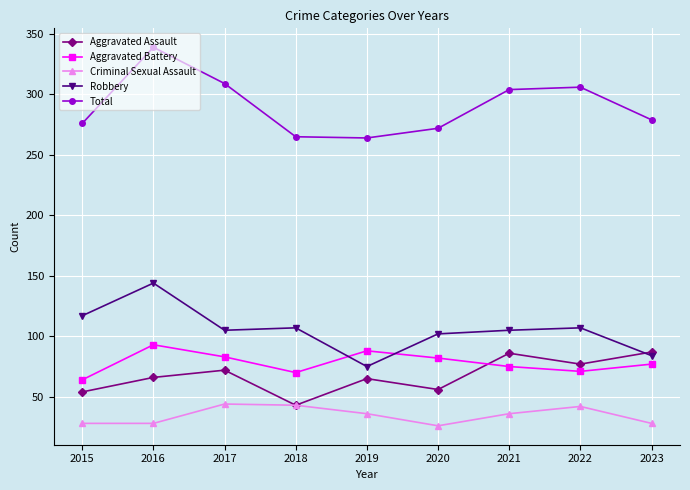

At which label does Robbery first exceed 105?

2015